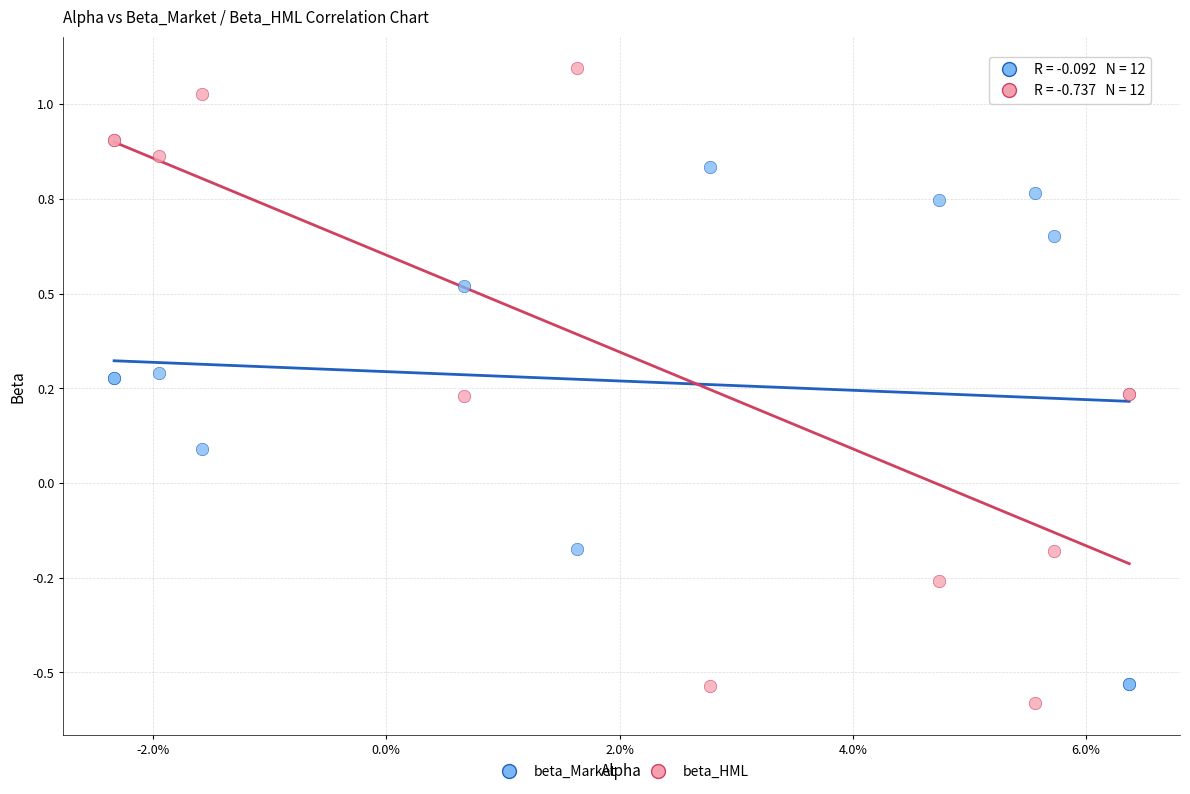

Which series reaches the minimum Y coordinate?

beta_HML